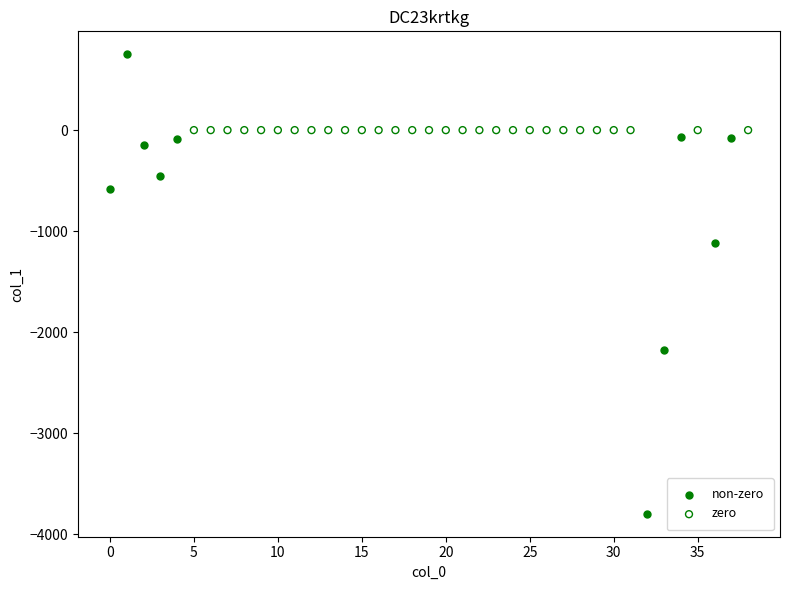

Which series reaches the minimum Y coordinate?

non-zero